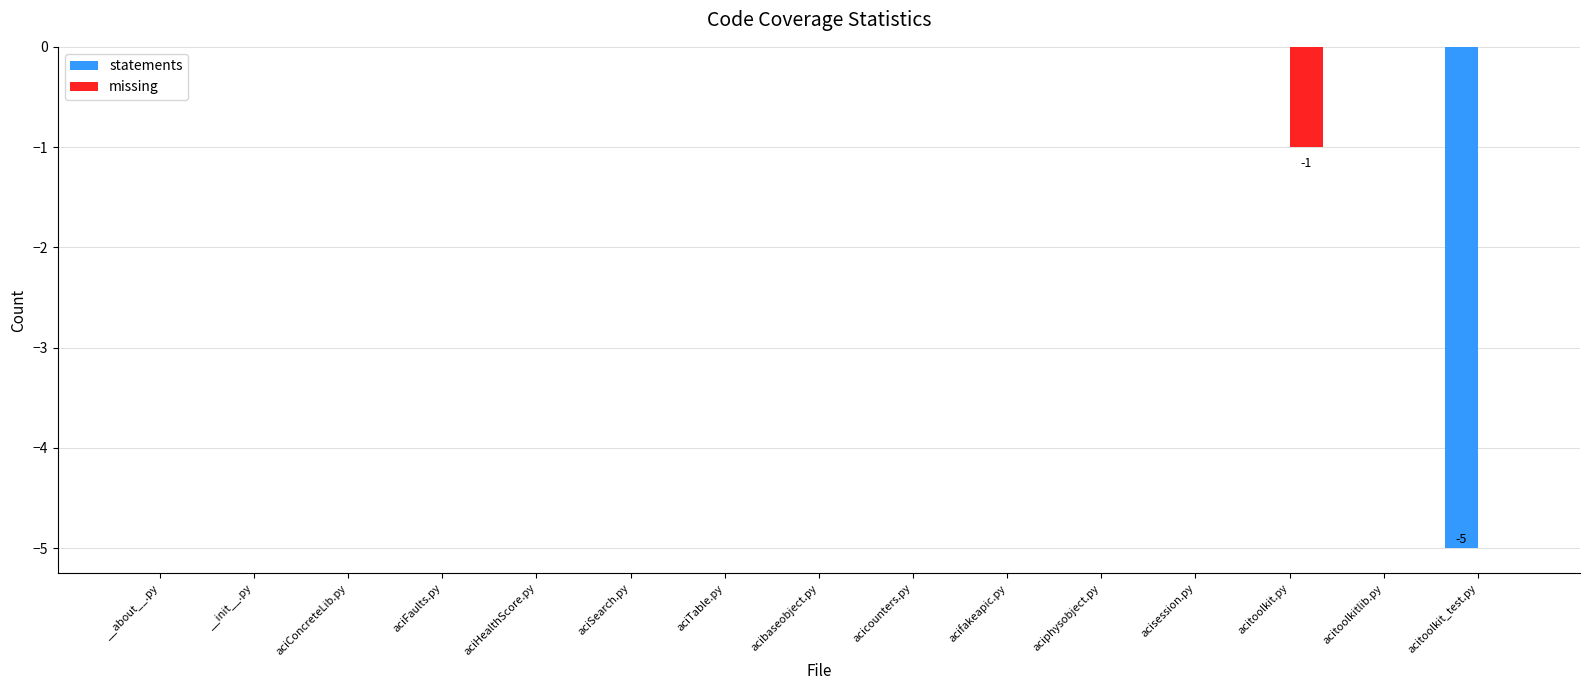

What is the sum of all statements values?

-5